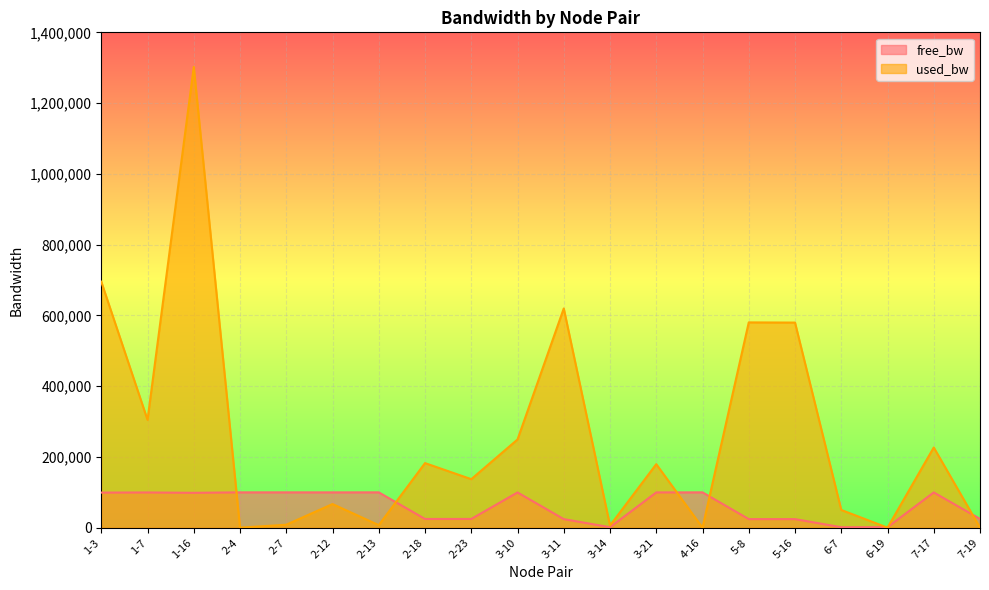

Which category has the highest value in the used_bw series?

1-16